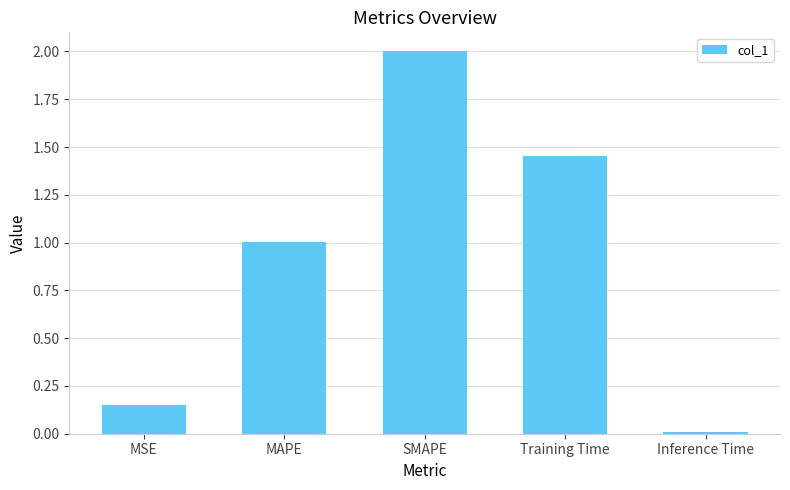

Are the bars horizontal?

No